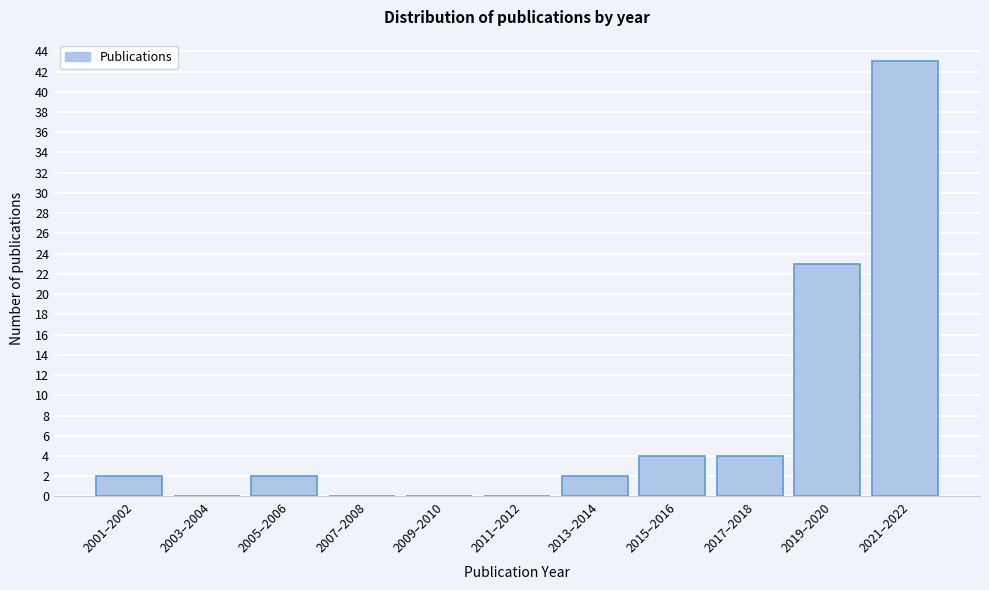

Reading right to left, what are all the values shown in this chart?

2021–2022=43	2019–2020=23	2017–2018=4	2015–2016=4	2013–2014=2	2011–2012=0	2009–2010=0	2007–2008=0	2005–2006=2	2003–2004=0	2001–2002=2